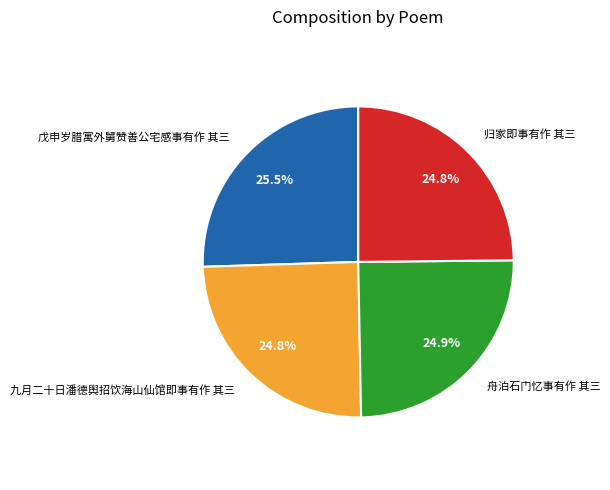

Between 归家即事有作 其三 and 戊申岁腊寓外舅赞善公宅感事有作 其三, which is larger?

戊申岁腊寓外舅赞善公宅感事有作 其三